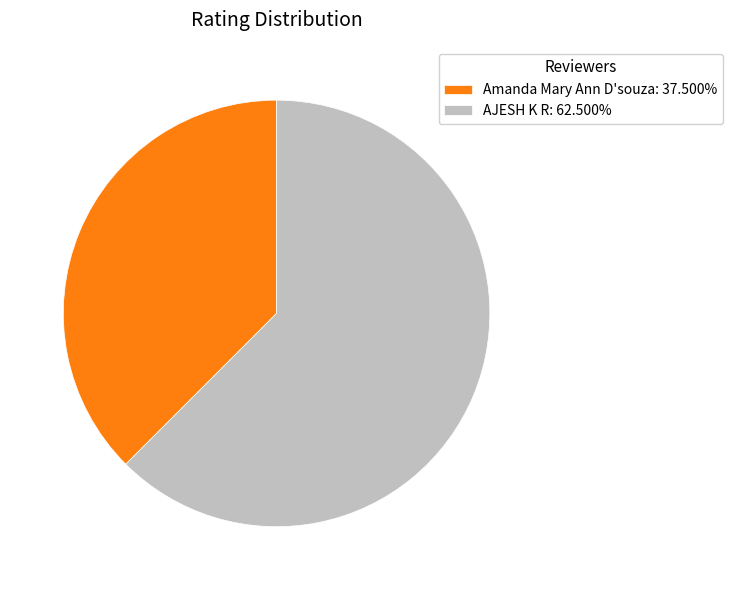

Does any single category account for the majority?

Yes